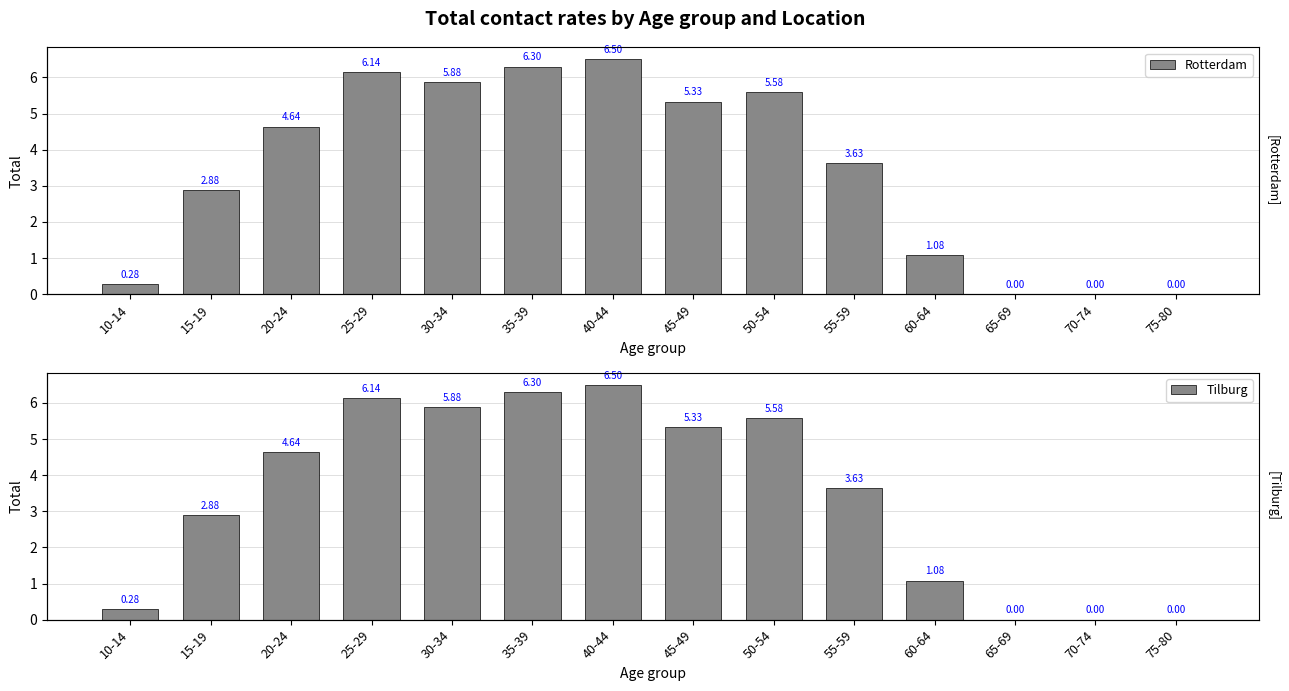

Reading left to right, extract all data points from this chart.

Rotterdam: 10-14=0.3	15-19=2.9	20-24=4.6	25-29=6.1	30-34=5.9	35-39=6.3	40-44=6.5	45-49=5.3	50-54=5.6	55-59=3.6	60-64=1.1	65-69=0.0	70-74=0.0	75-80=0.0
Tilburg: 10-14=0.3	15-19=2.9	20-24=4.6	25-29=6.1	30-34=5.9	35-39=6.3	40-44=6.5	45-49=5.3	50-54=5.6	55-59=3.6	60-64=1.1	65-69=0.0	70-74=0.0	75-80=0.0